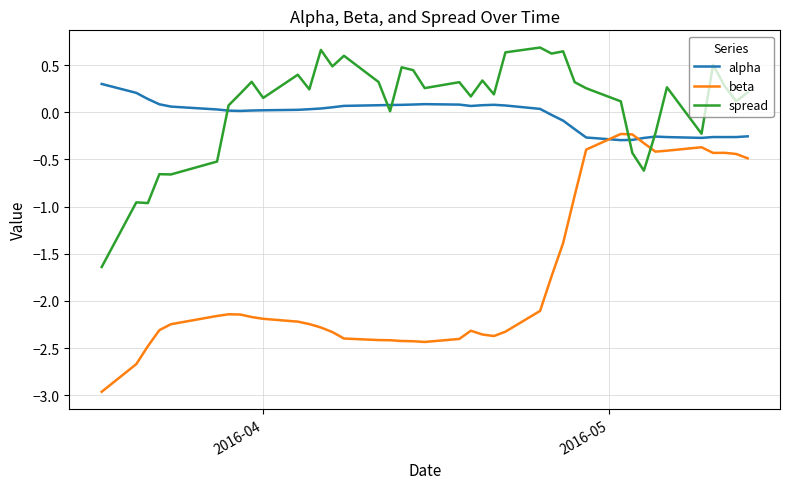

What is the maximum value shown in the chart?

0.7